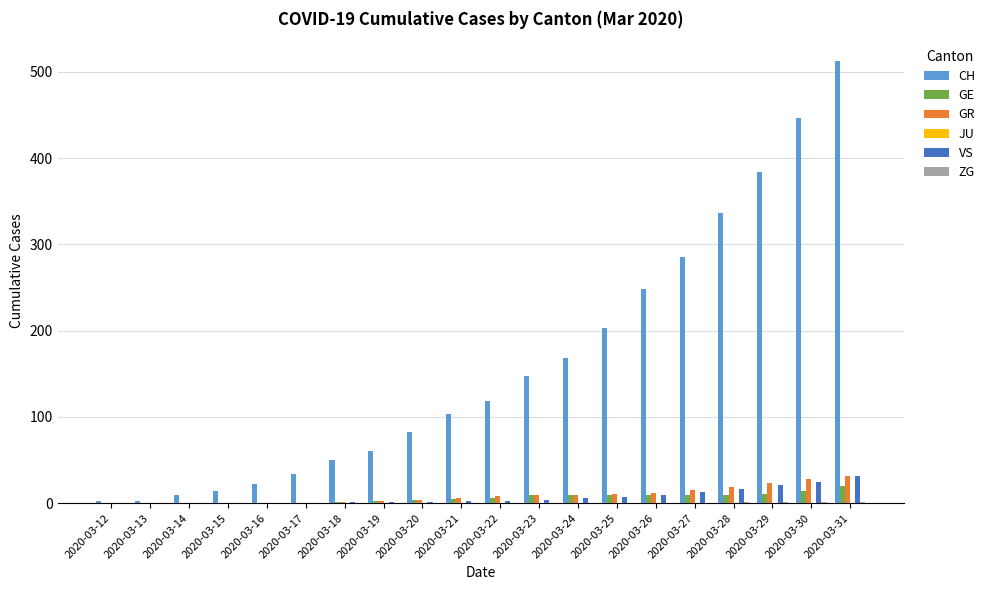

Does the chart contain stacked bars?

No